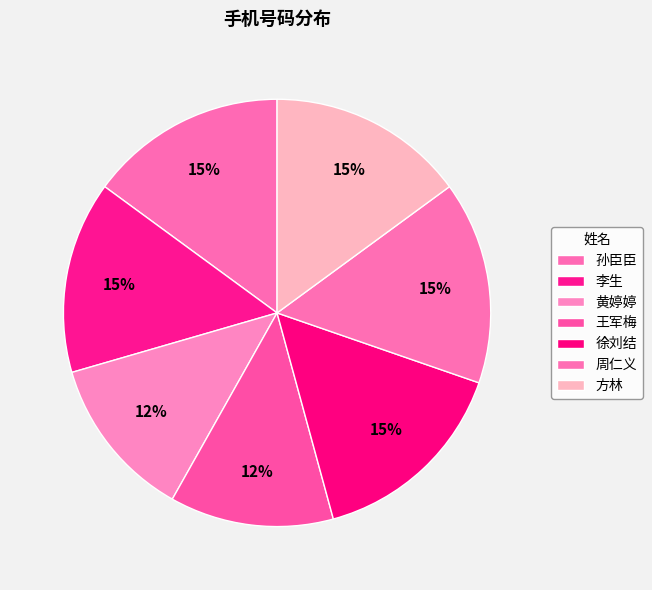

Count the number of slices in the pie.

7